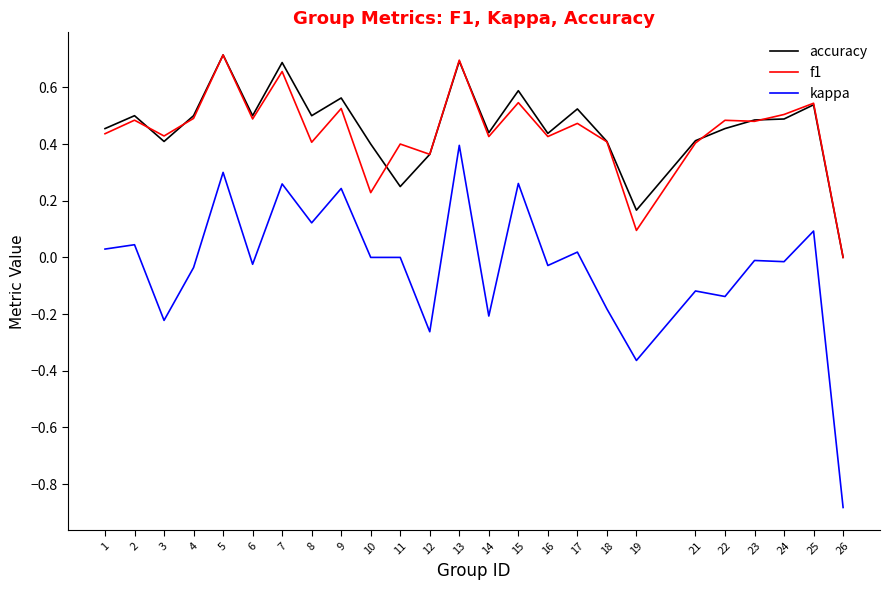

Is the value of f1 at 13 greater than the value of kappa at 6?

Yes